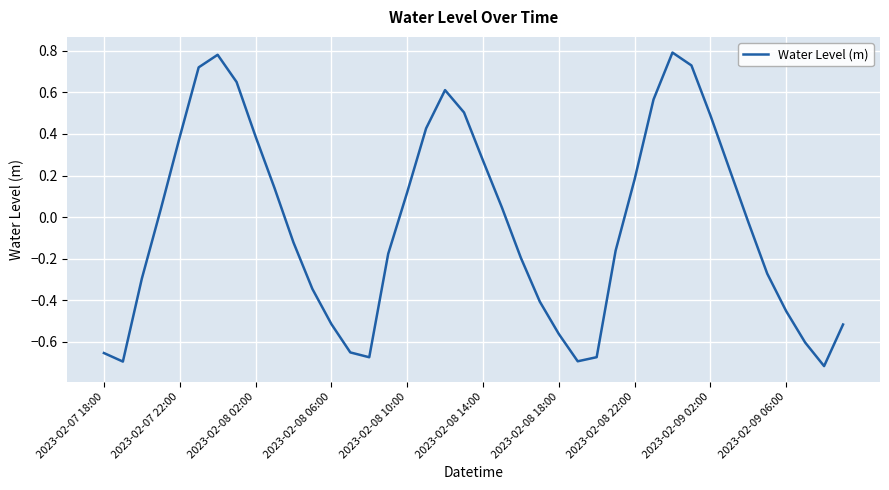

What is the difference between the maximum and minimum values?

1.5